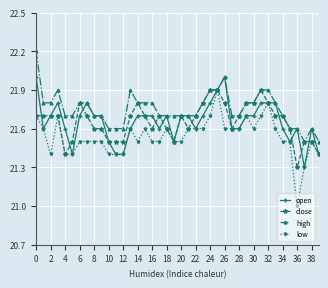

What is the value of the high point at the 23rd from the left?

21.7